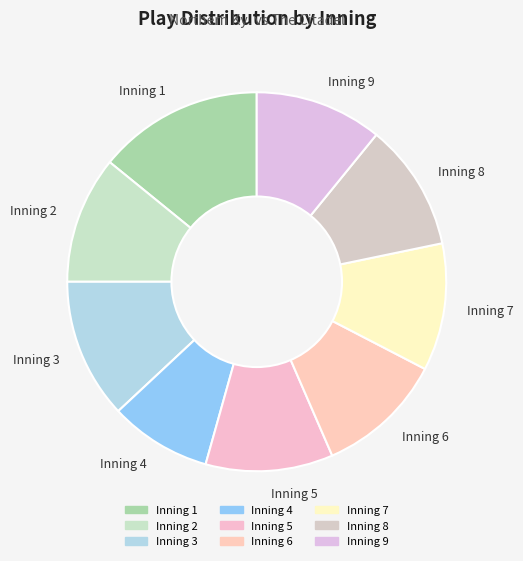

Is there any slice that represents more than half of the pie?

No